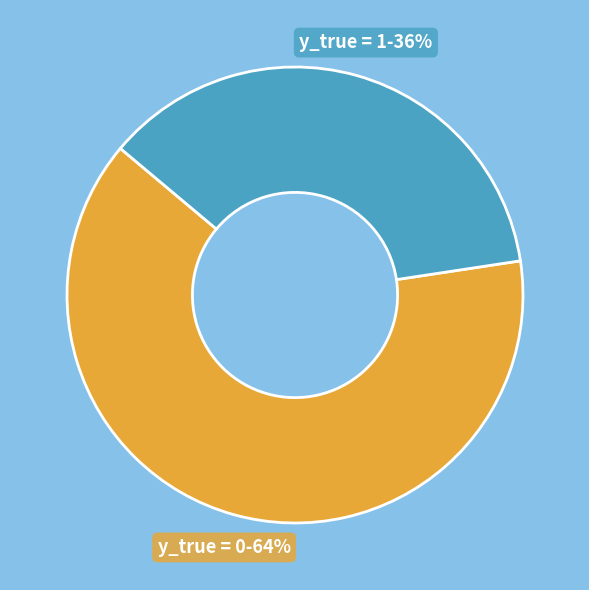

Combined, do y_true = 0 and y_true = 1 account for over 50%?

Yes